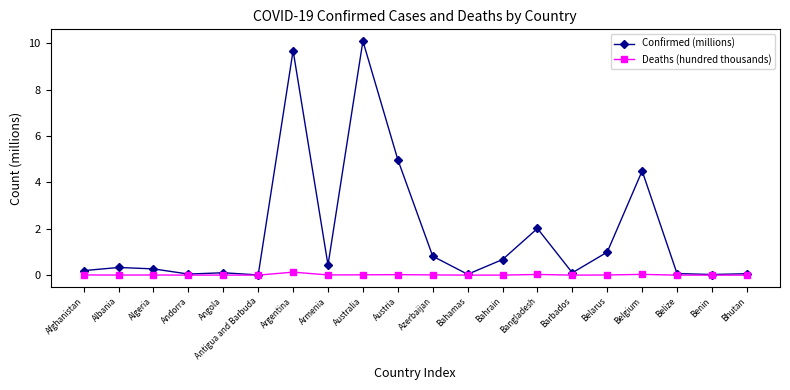

The Confirmed (millions) series shows 6.0 at Belgium. True or false?

False